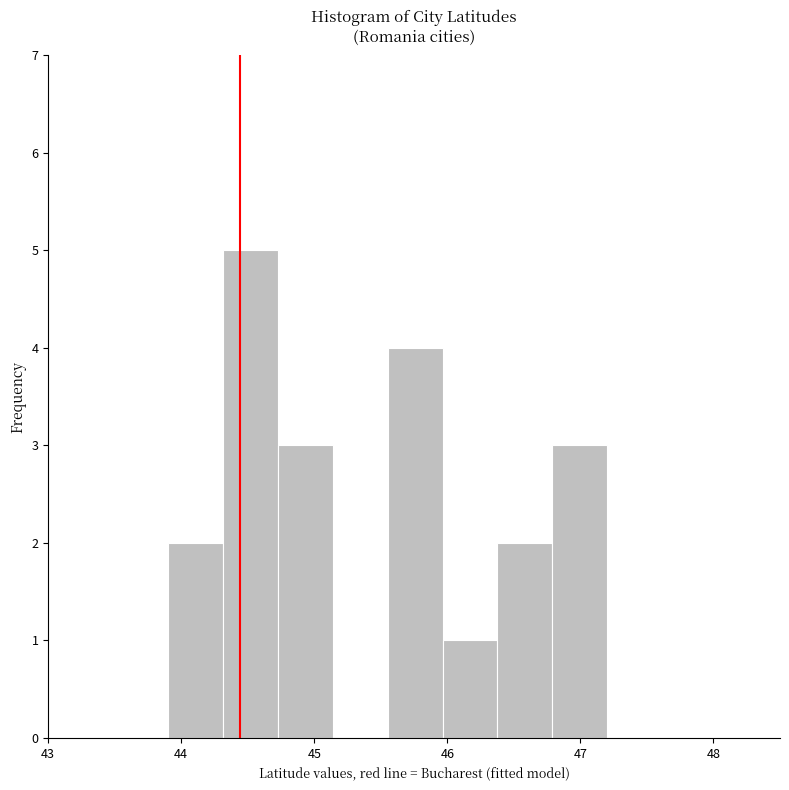

How tall is the bar that spans 46.0 to 46.4 on the x-axis? Neither the bar edges nor the heights are printed on the chart, so give them approximately, as read against the axes.

1